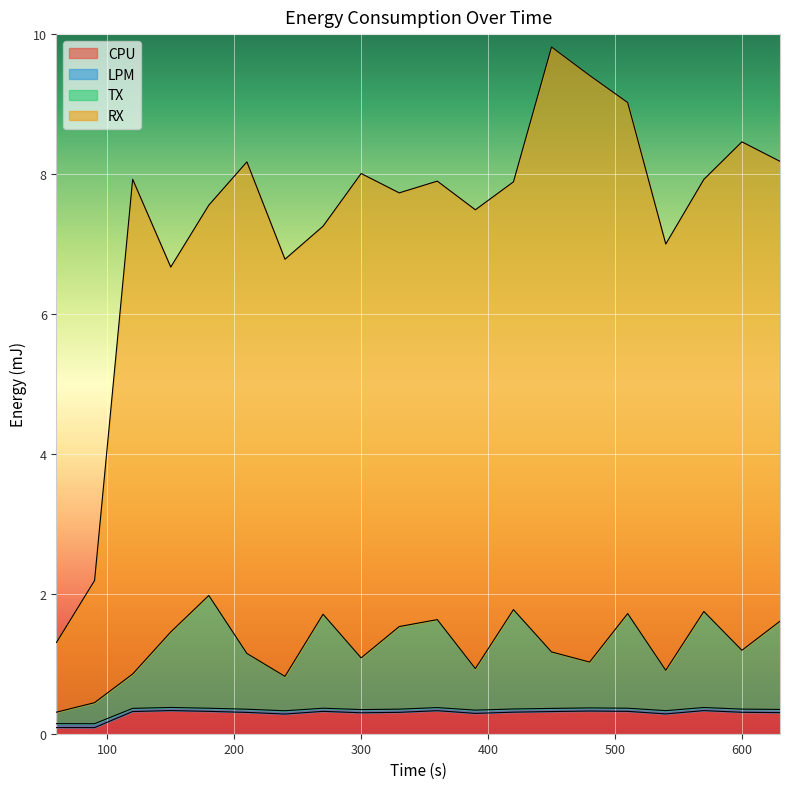

Does the chart display data point markers on the line(s)?

No